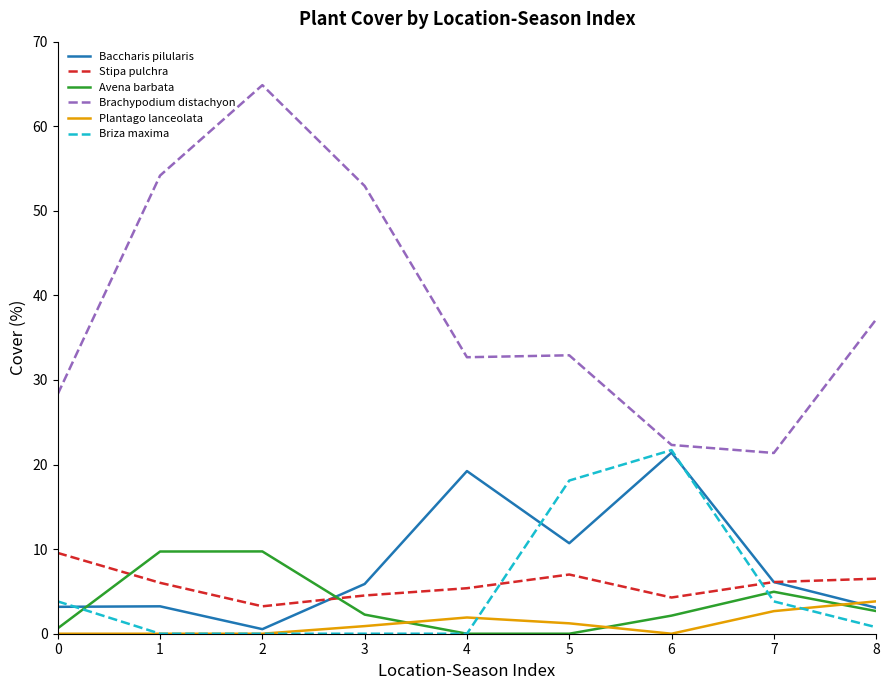

How many intersections are there between Avena barbata and Plantago lanceolata?

3